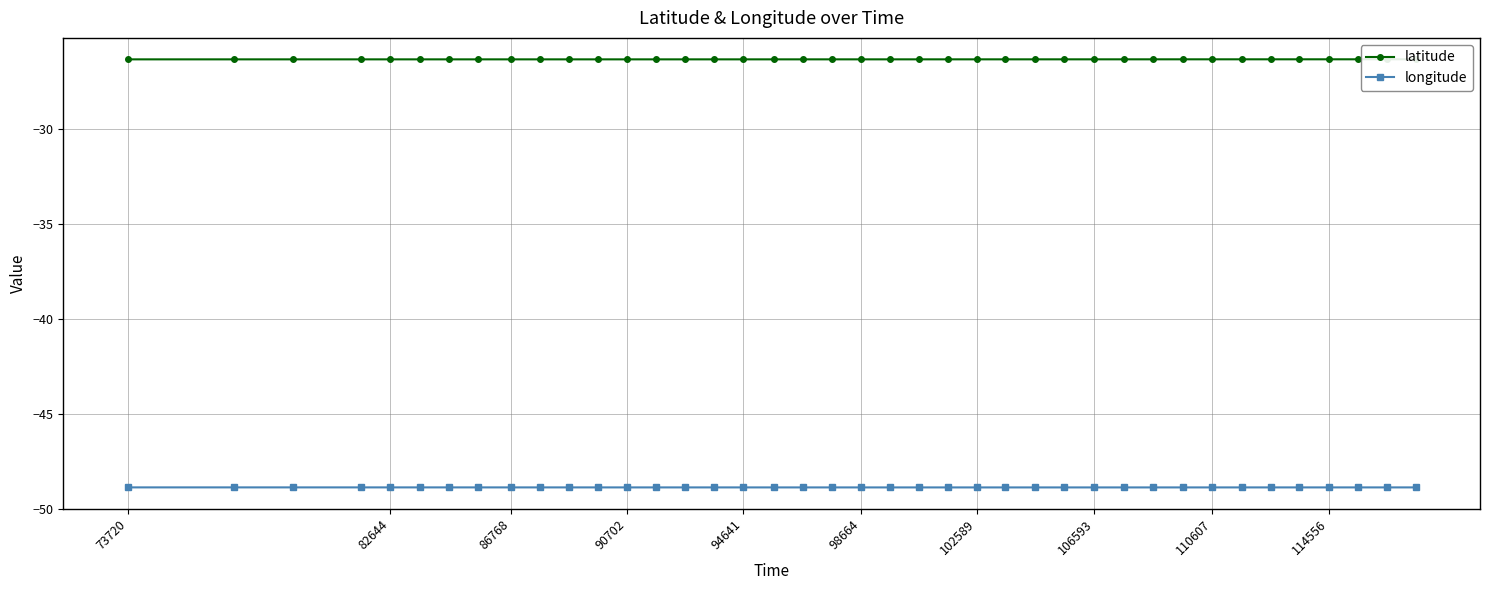

The longitude series shows -48.9 at 106593. True or false?

True